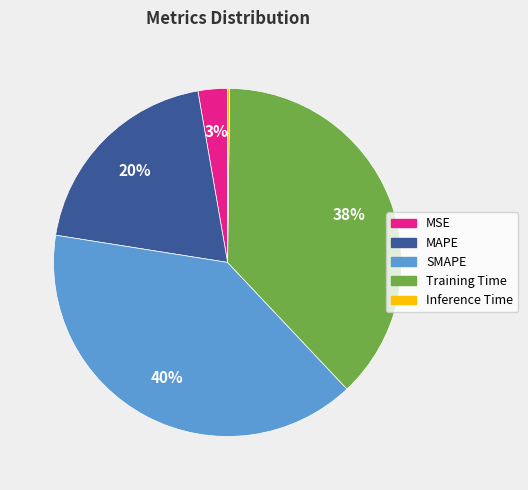

Which category has the biggest portion of the pie?

SMAPE